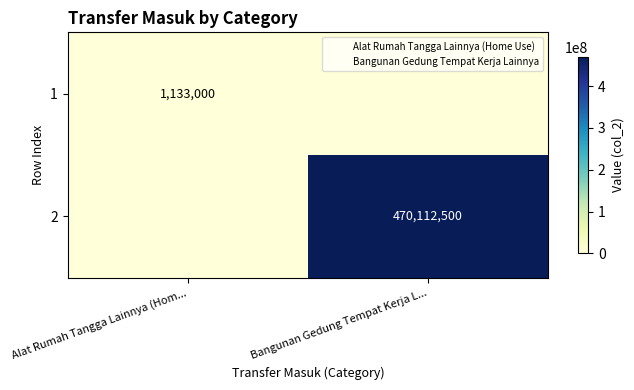

What is the highest value of the 1 series?

1133000